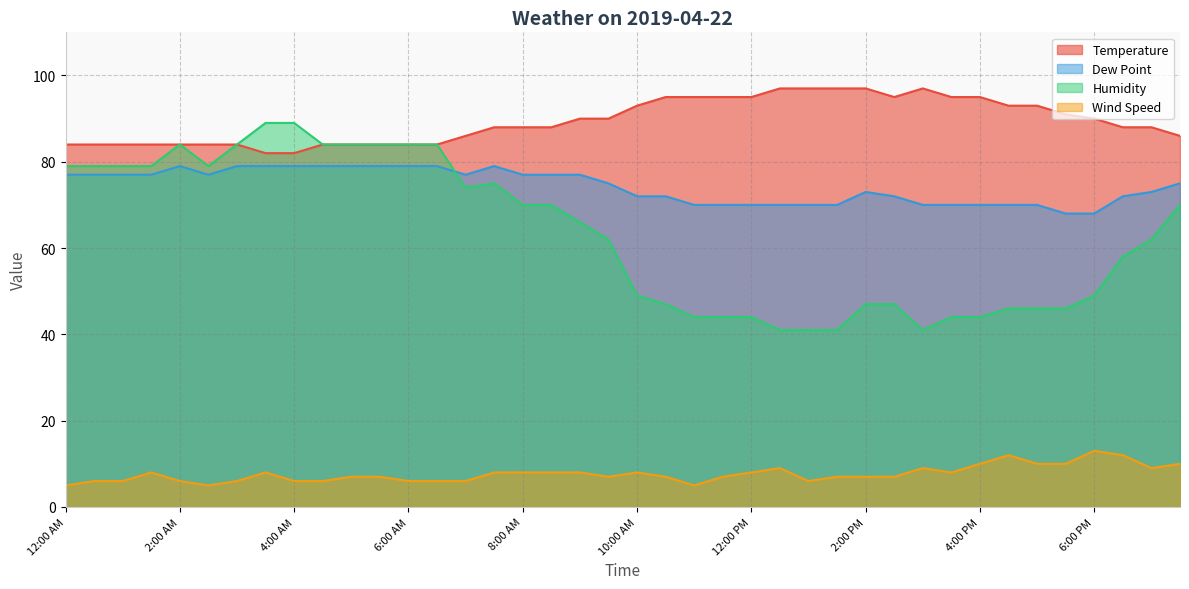

Where does the Humidity series first go above 66?

12:00 AM